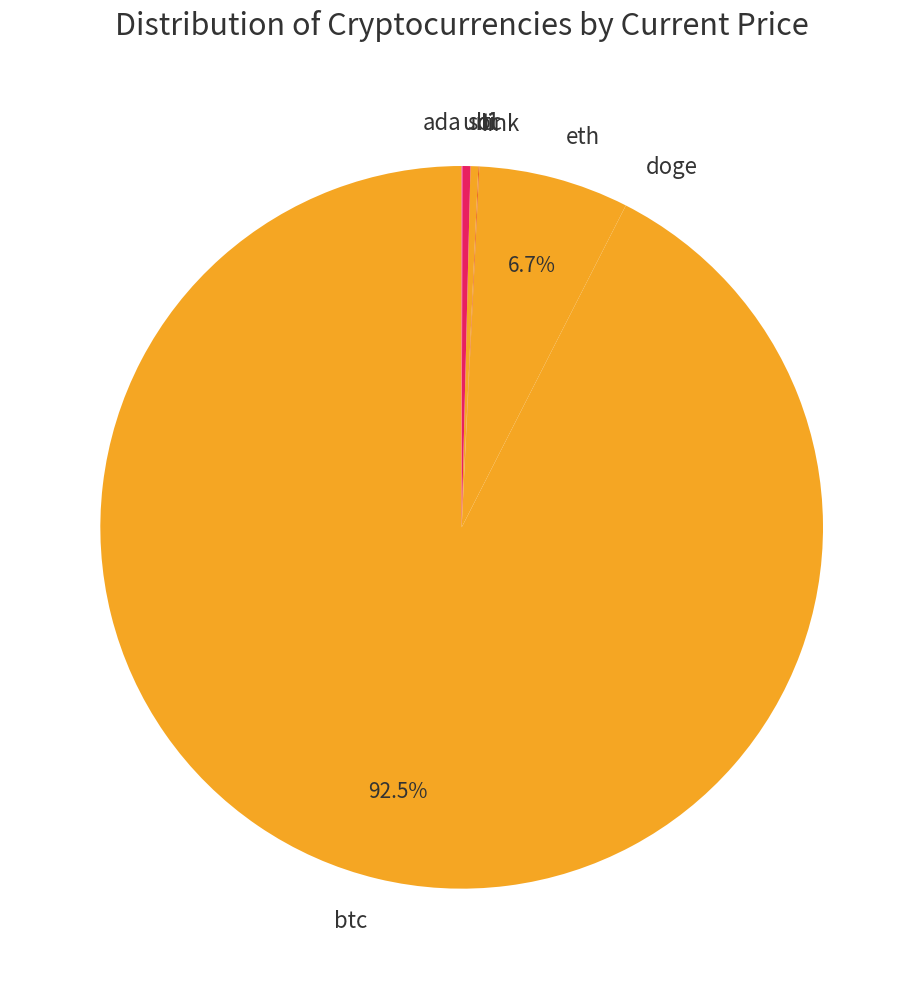

Combined, do btc and eth account for over 50%?

Yes